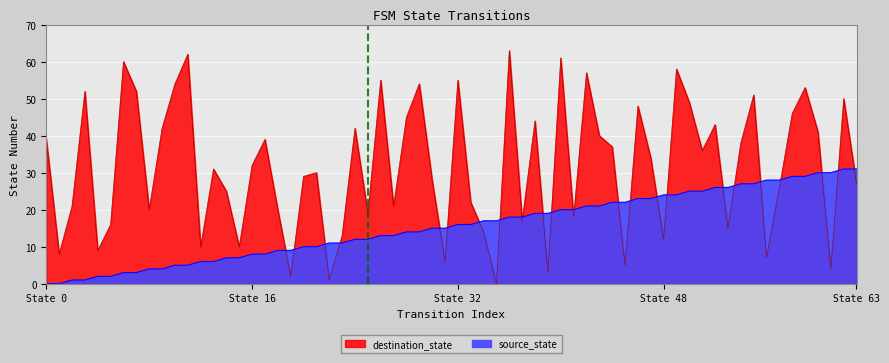

True or false: the data shows 2 at State 16.

False